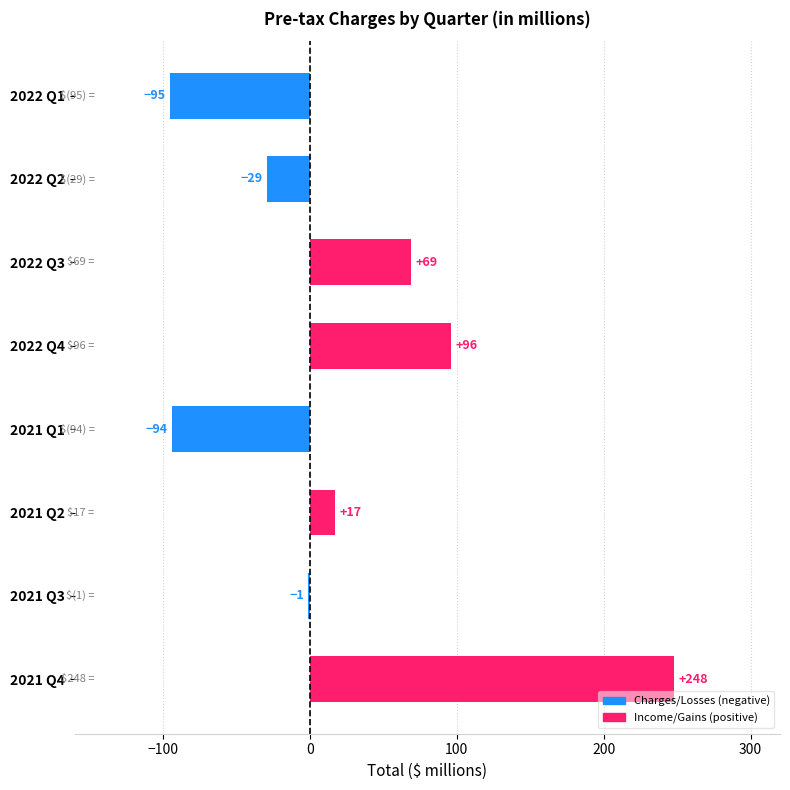

What is the maximum value shown in the chart?

248